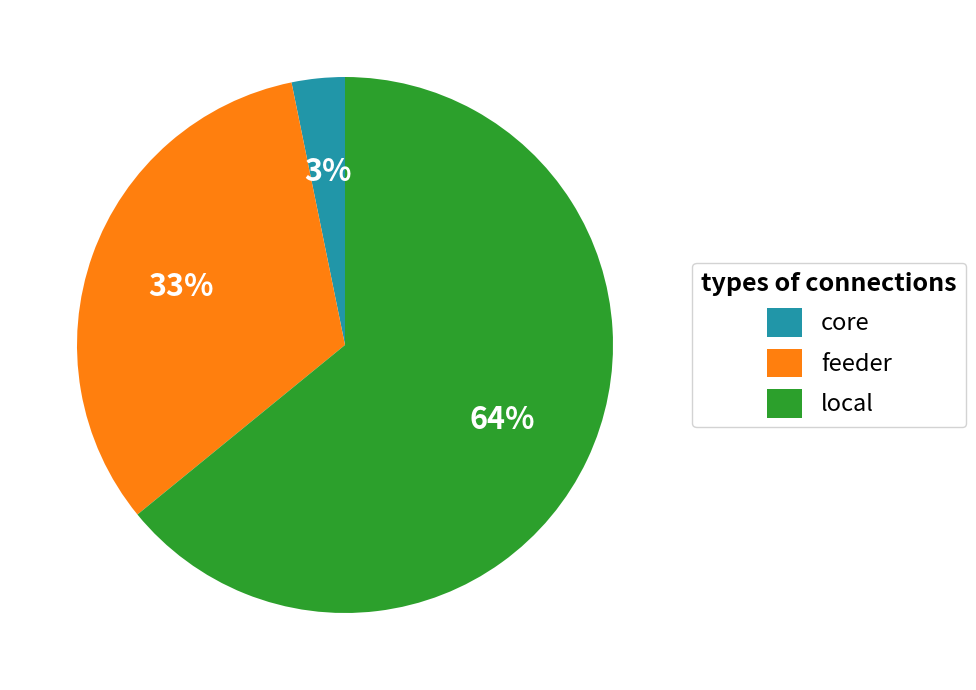

How many slices are in this pie chart?

3